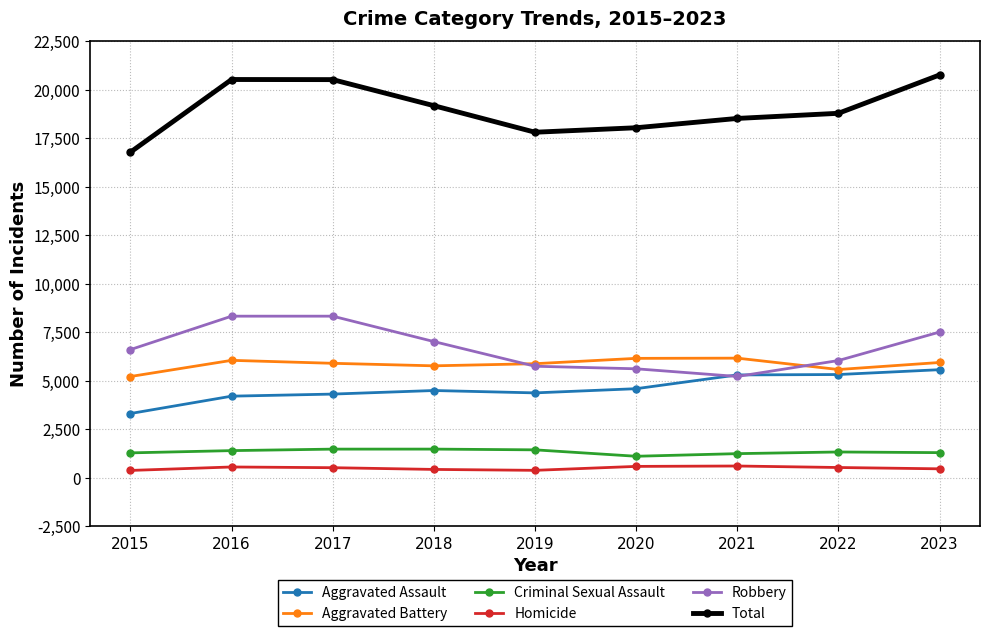

What is the spread (max minus min) of values at 2022?

18252